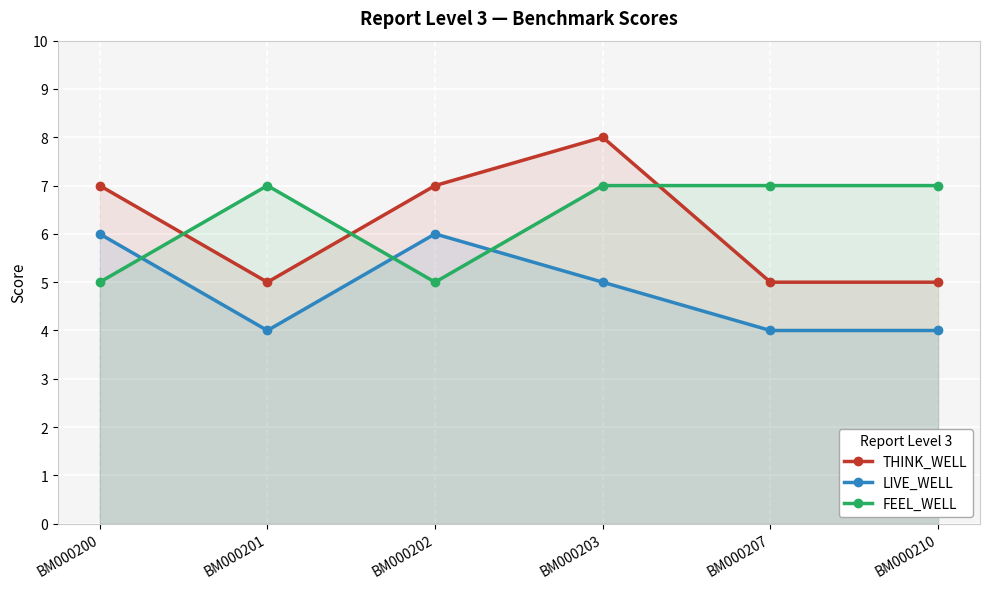

Reading left to right, transcribe all the data shown in this chart.

THINK_WELL: 7	5	7	8	5	5
LIVE_WELL: 6	4	6	5	4	4
FEEL_WELL: 5	7	5	7	7	7